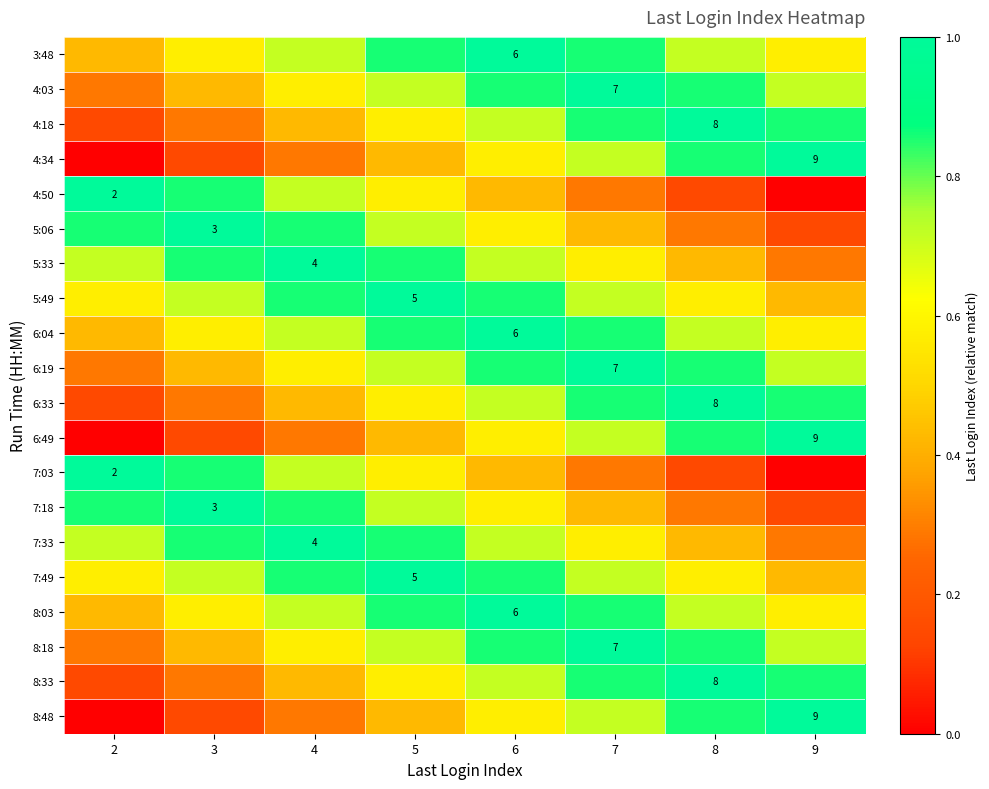

Rank the series by their maximum value, from highest to lowest.

3:48, 4:03, 4:18, 4:34, 4:50, 5:06, 5:33, 5:49, 6:04, 6:19, 6:33, 6:49, 7:03, 7:18, 7:33, 7:49, 8:03, 8:18, 8:33, 8:48